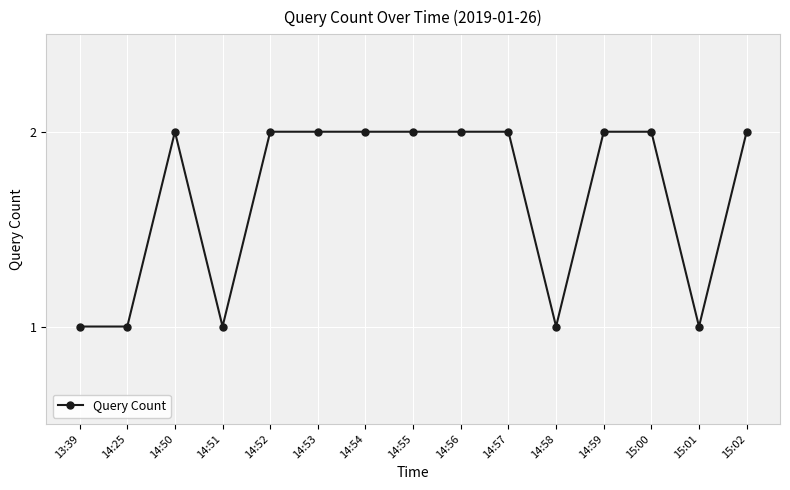

What is the difference between the values at 14:52 and 13:39?

1